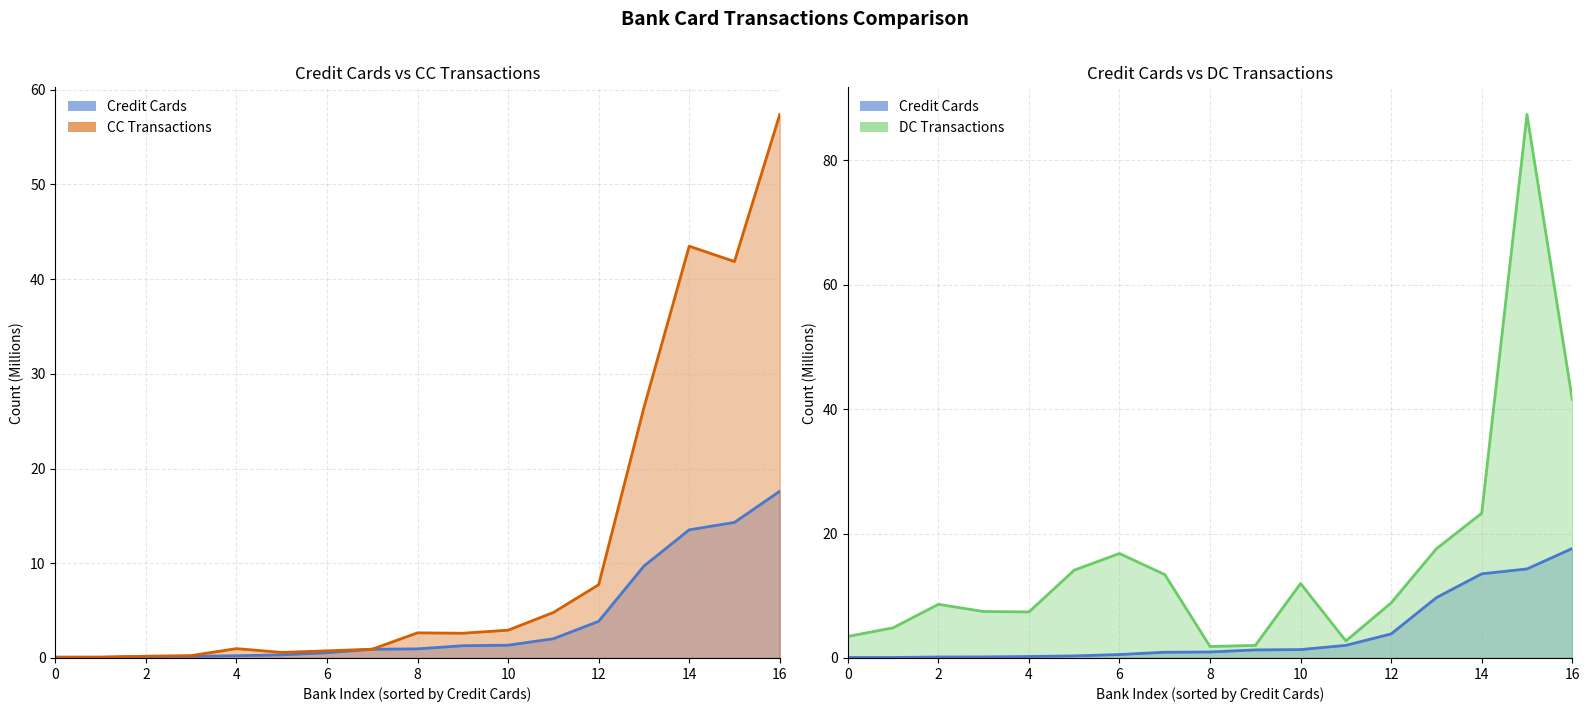

Which has a higher value, 0 or 10?

10